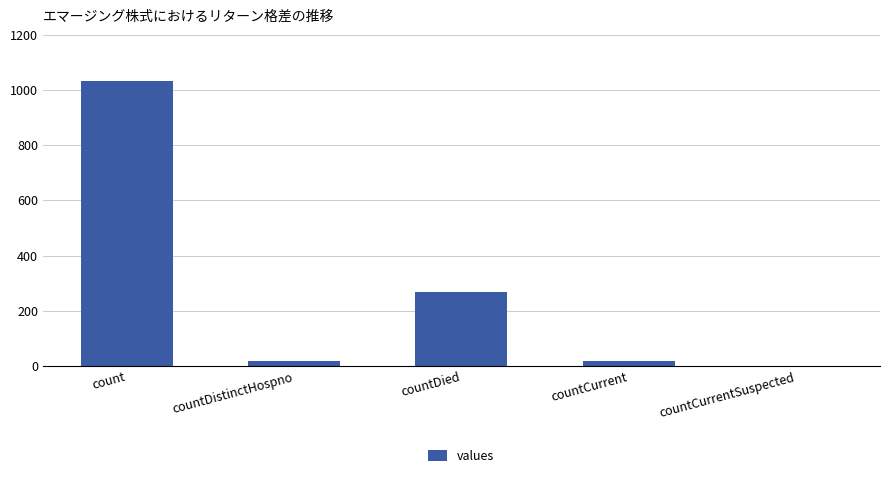

Where is the data nearest to the value 517?

countDied